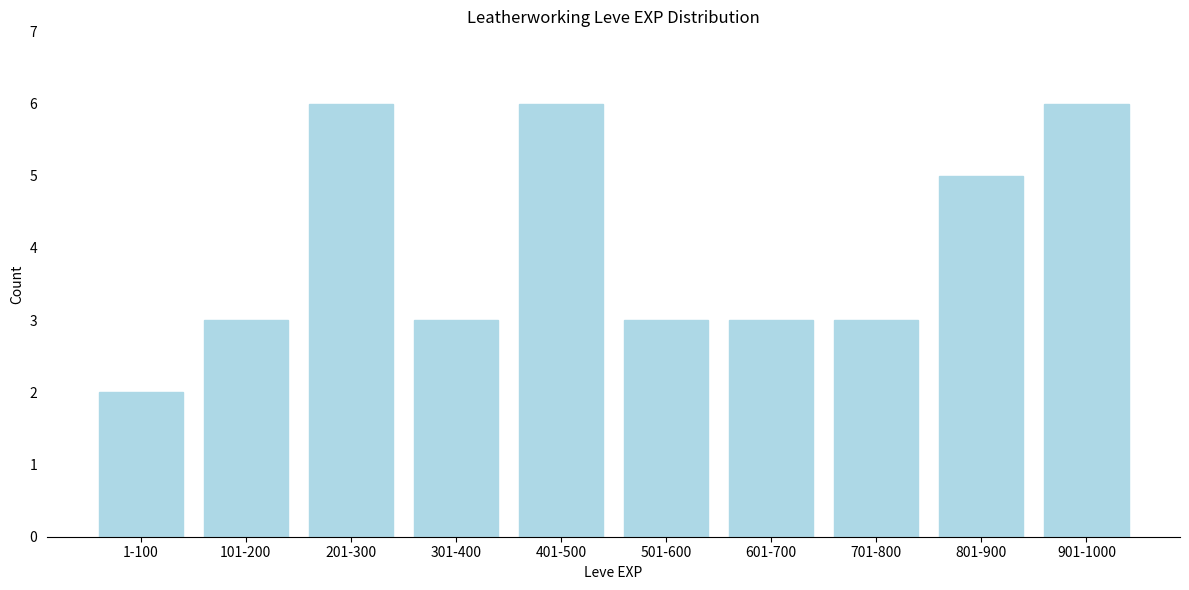

Reading left to right, extract all data points from this chart.

2	3	6	3	6	3	3	3	5	6